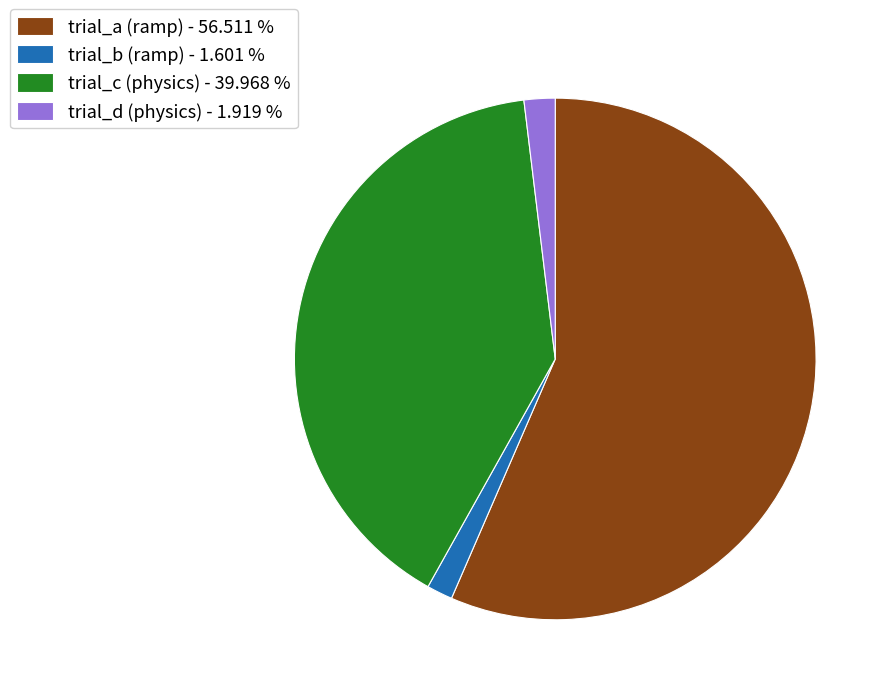

How many slices are in this pie chart?

4